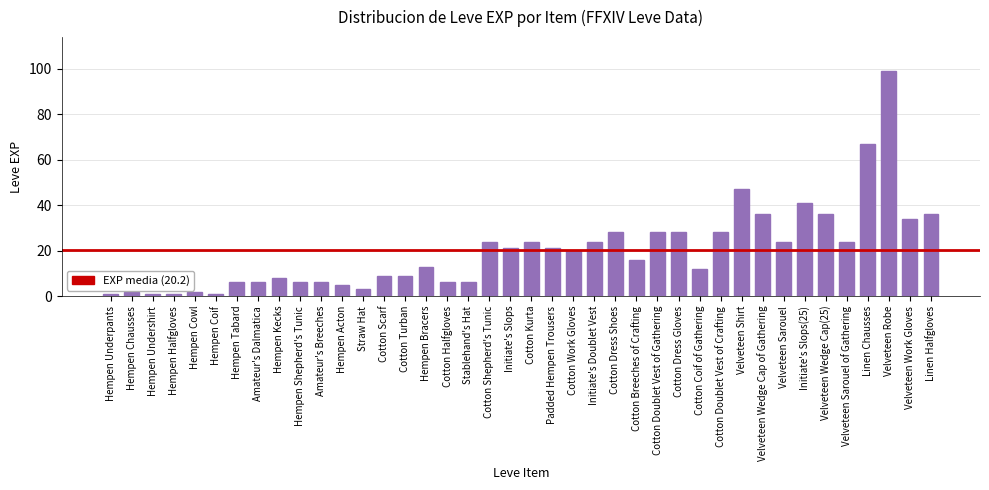

What is the change in value from Velveteen Sarouel of Gathering to Velveteen Work Gloves?

+10